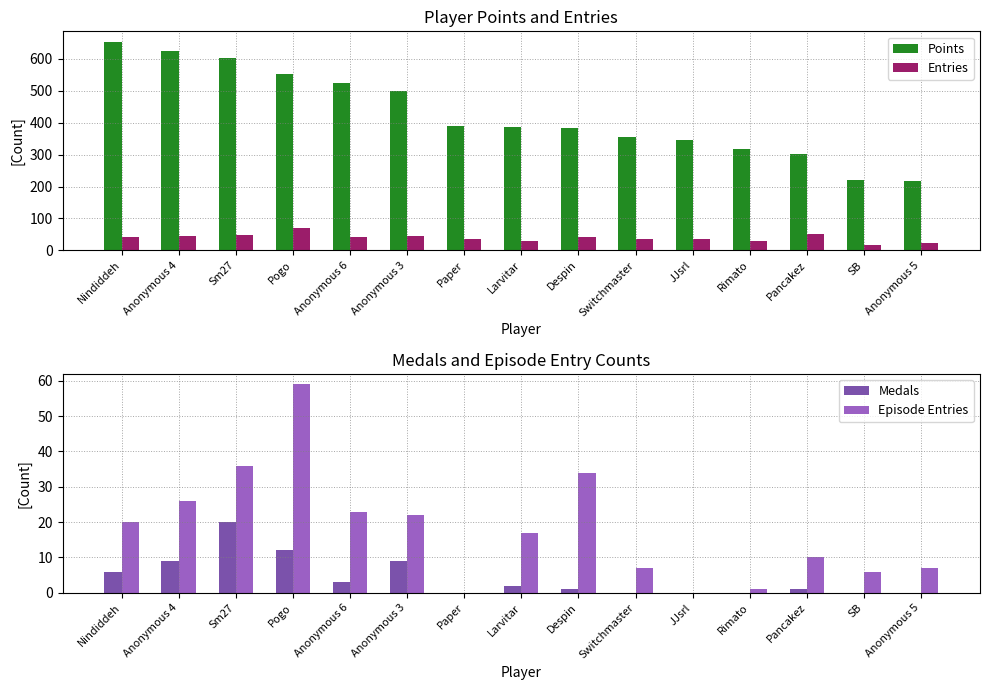

List the labels in order of Entries value, smallest first.

SB, Anonymous 5, Larvitar, Rimato, Paper, Switchmaster, JJsrl, Nindiddeh, Anonymous 6, Despin, Anonymous 4, Anonymous 3, Sm27, Pancakez, Pogo